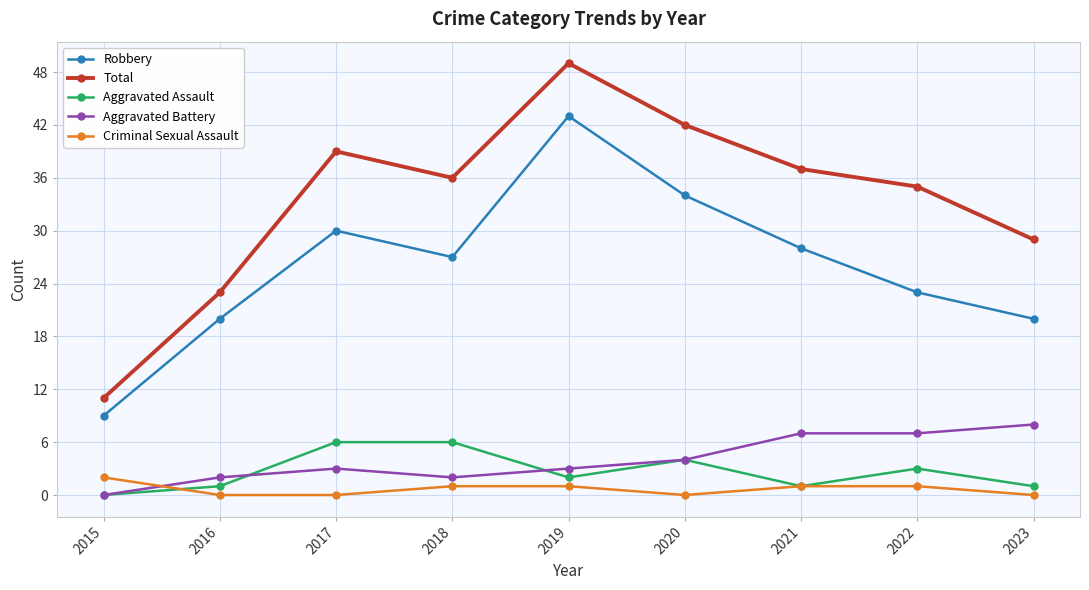

What is the total value across all series at 2019?

98